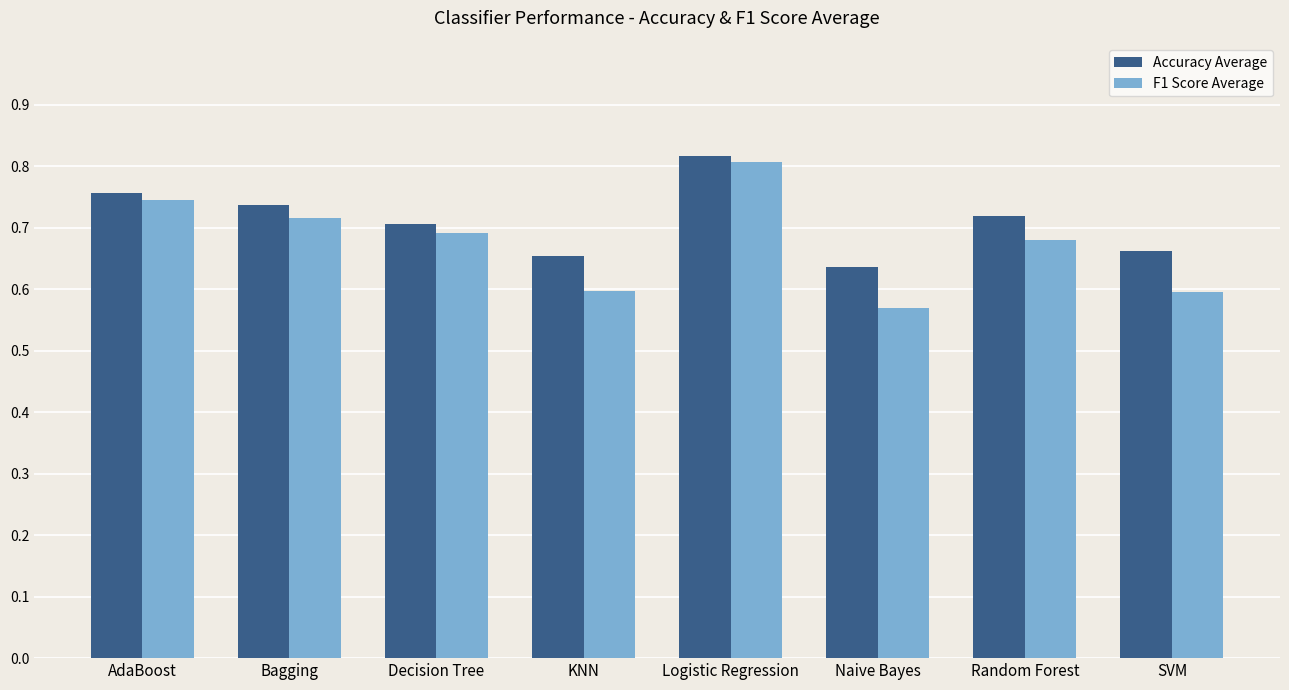

At Random Forest, list the series in order from smallest to largest.

F1 Score Average, Accuracy Average